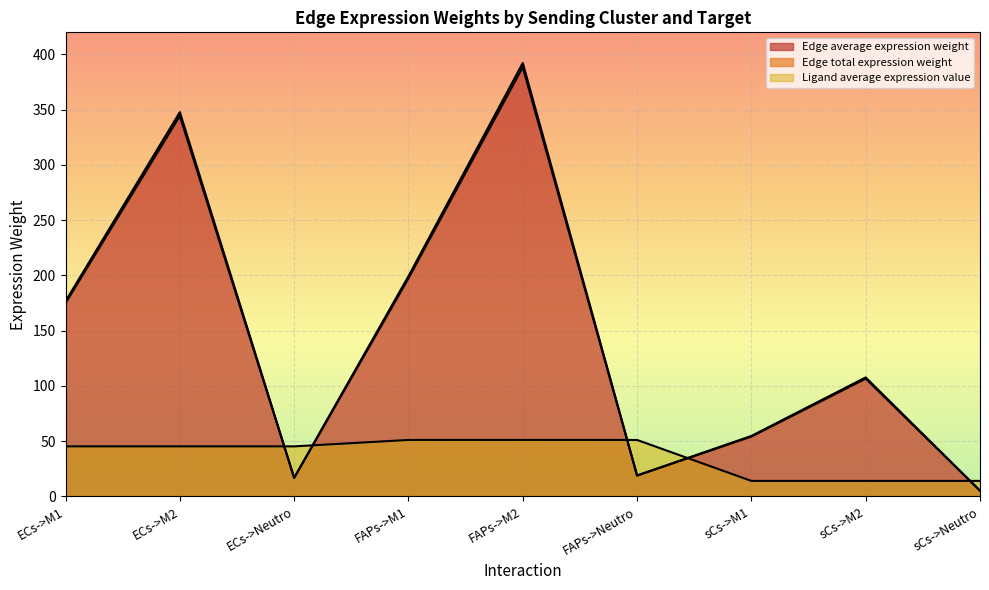

What is the difference between the maximum and minimum values in the Ligand average expression value series?

37.1